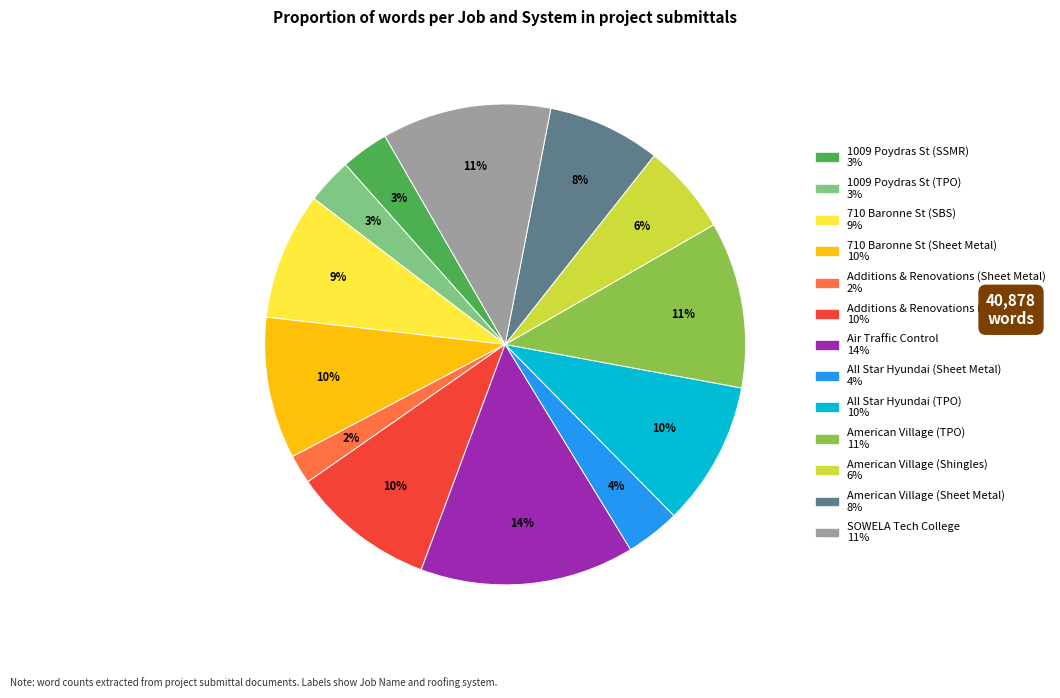

To the nearest percent, what is the difference between the largest and smallest slice percentages?

12%